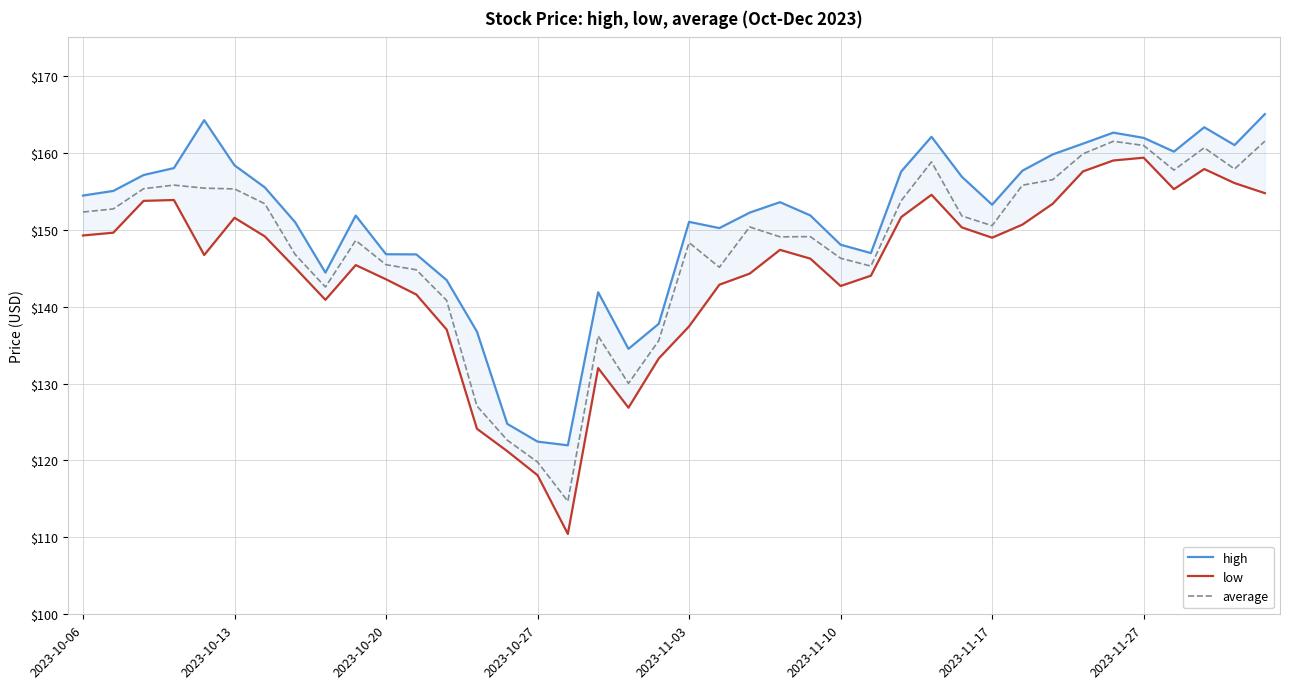

How many lines are shown in the chart?

3